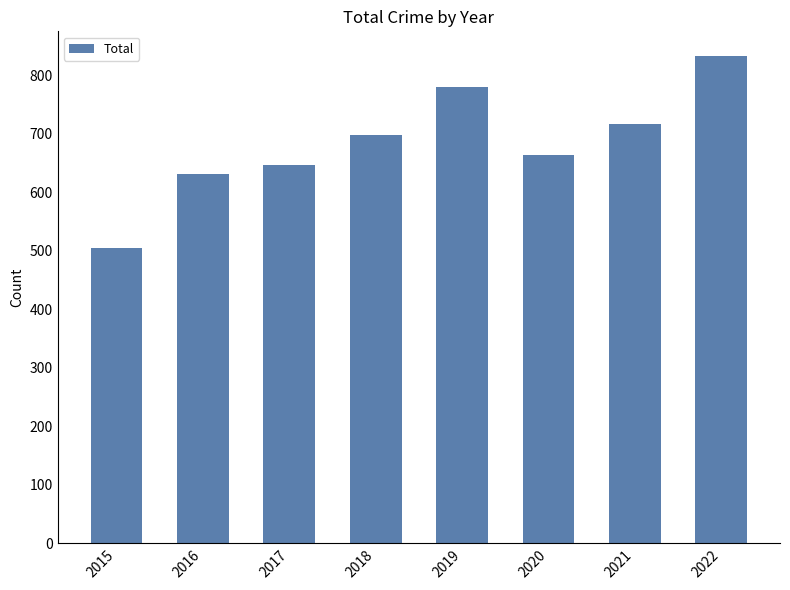

What is the sum of the values at 2017 and 2021?

1363